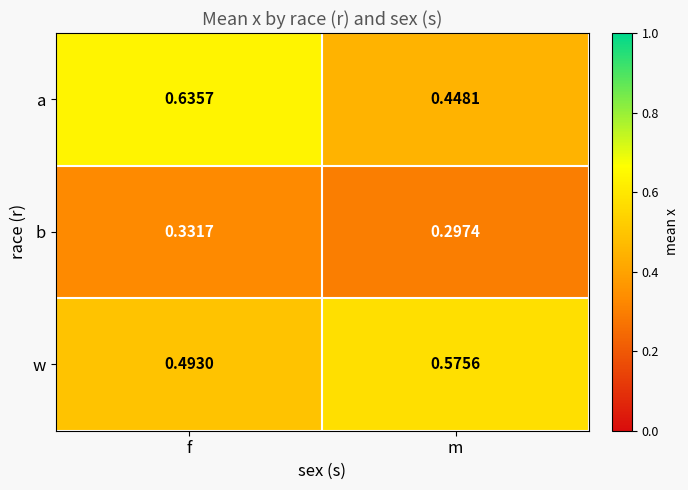

Which category has the lowest value in the w series?

f